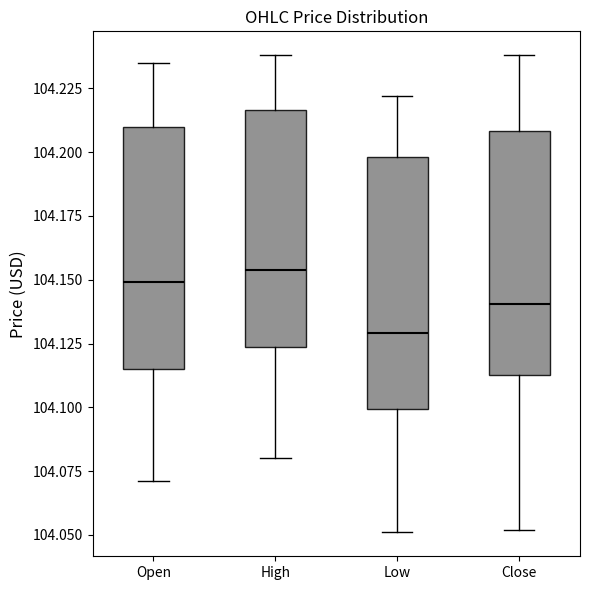

Which box's median line is the lowest?

Low